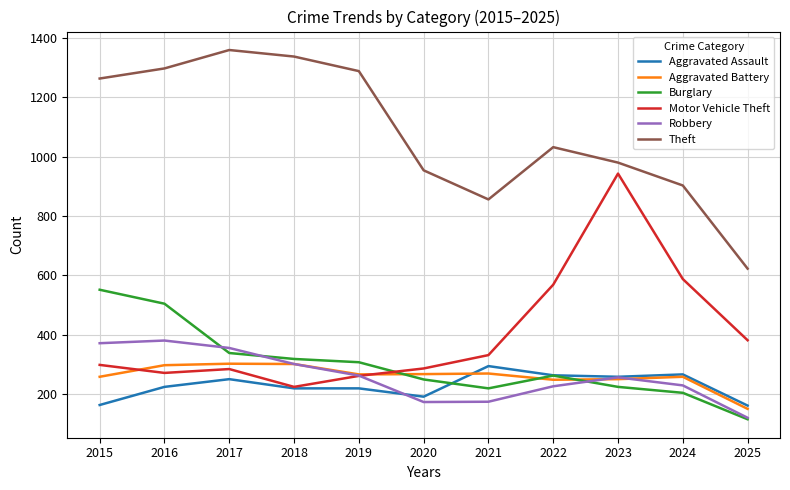

Is it true that Robbery equals 81 at 2016?

False